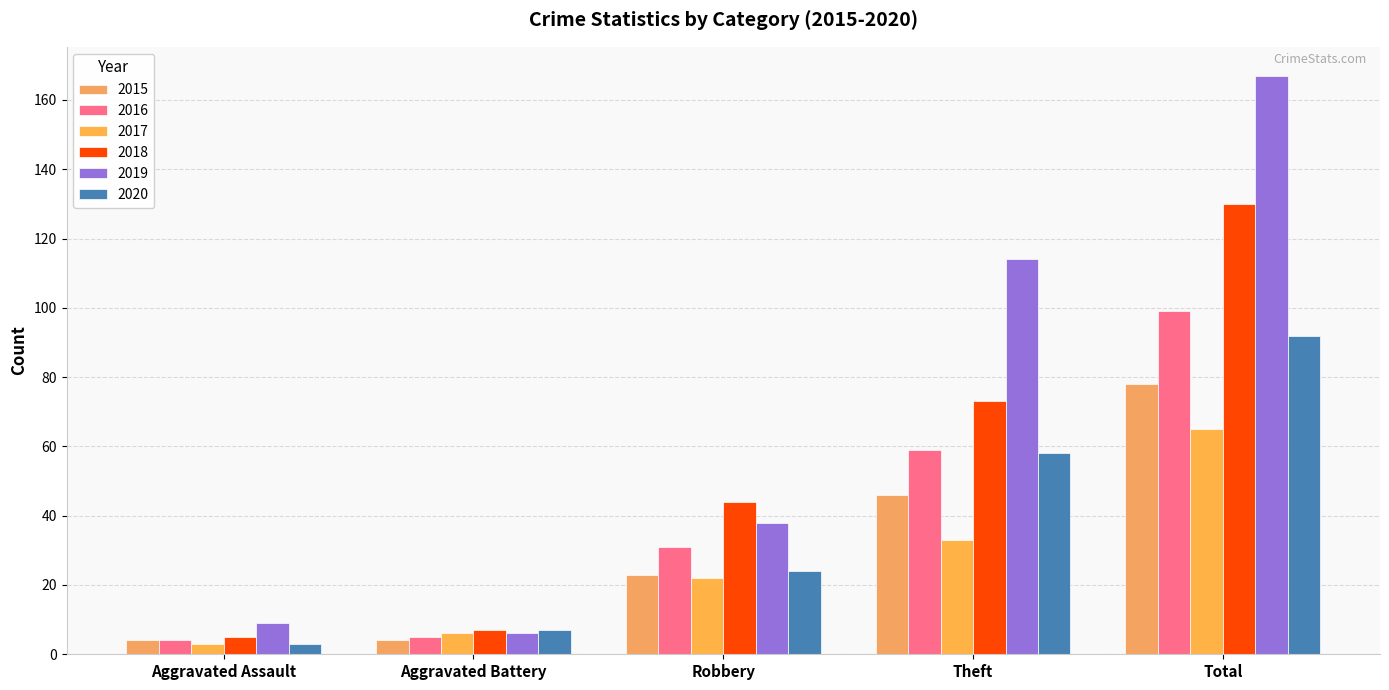

What is the difference between the maximum and minimum values in the 2020 series?

89